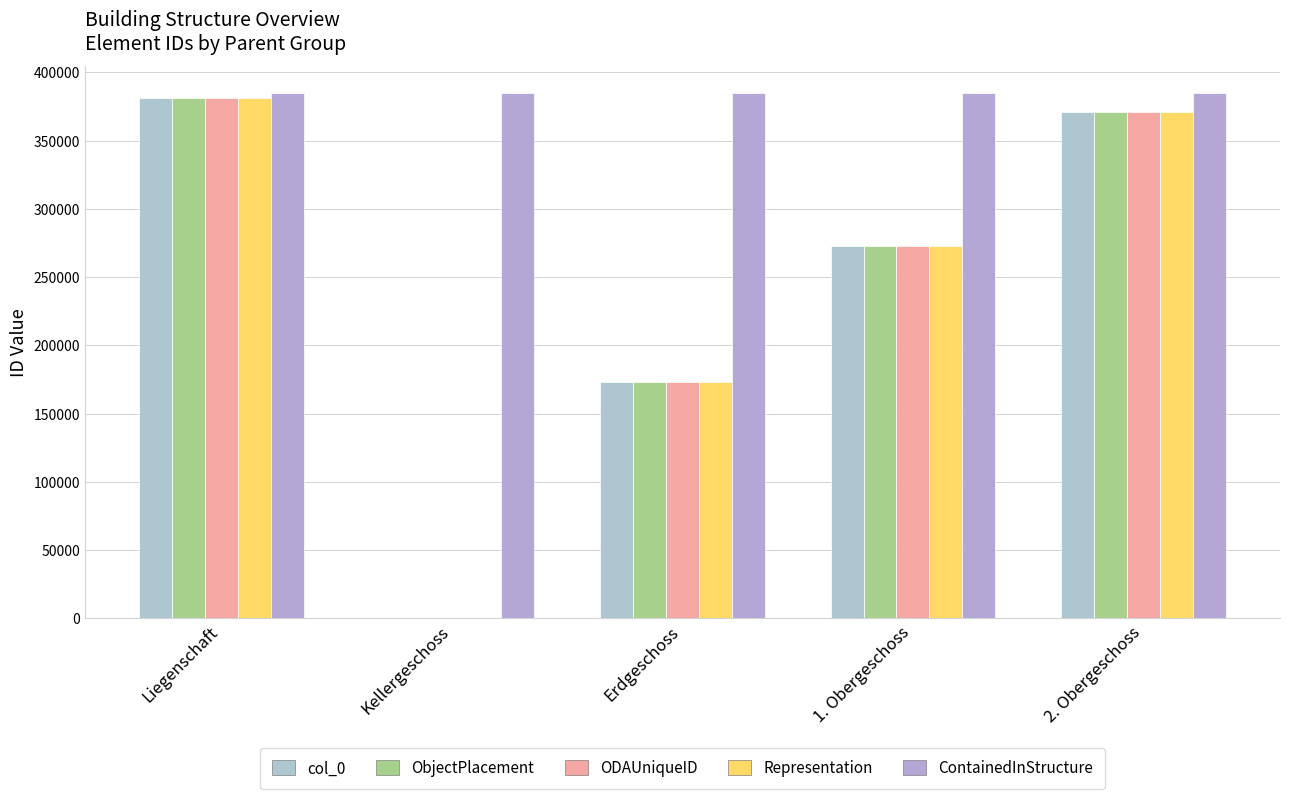

How many series are shown in this chart?

5